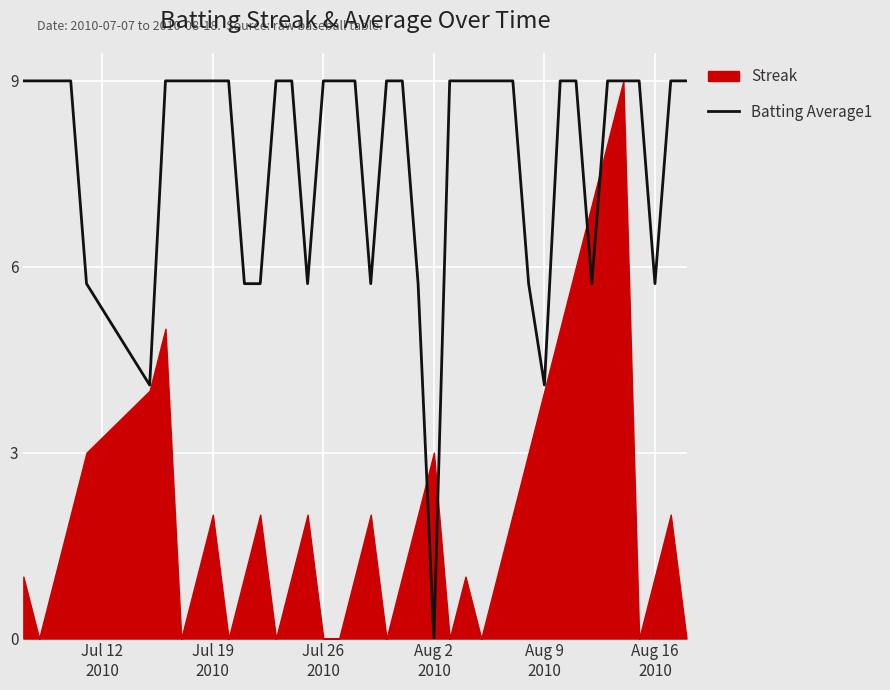

How many points are lower than both their immediate neighbors (excluding endpoints)?

7